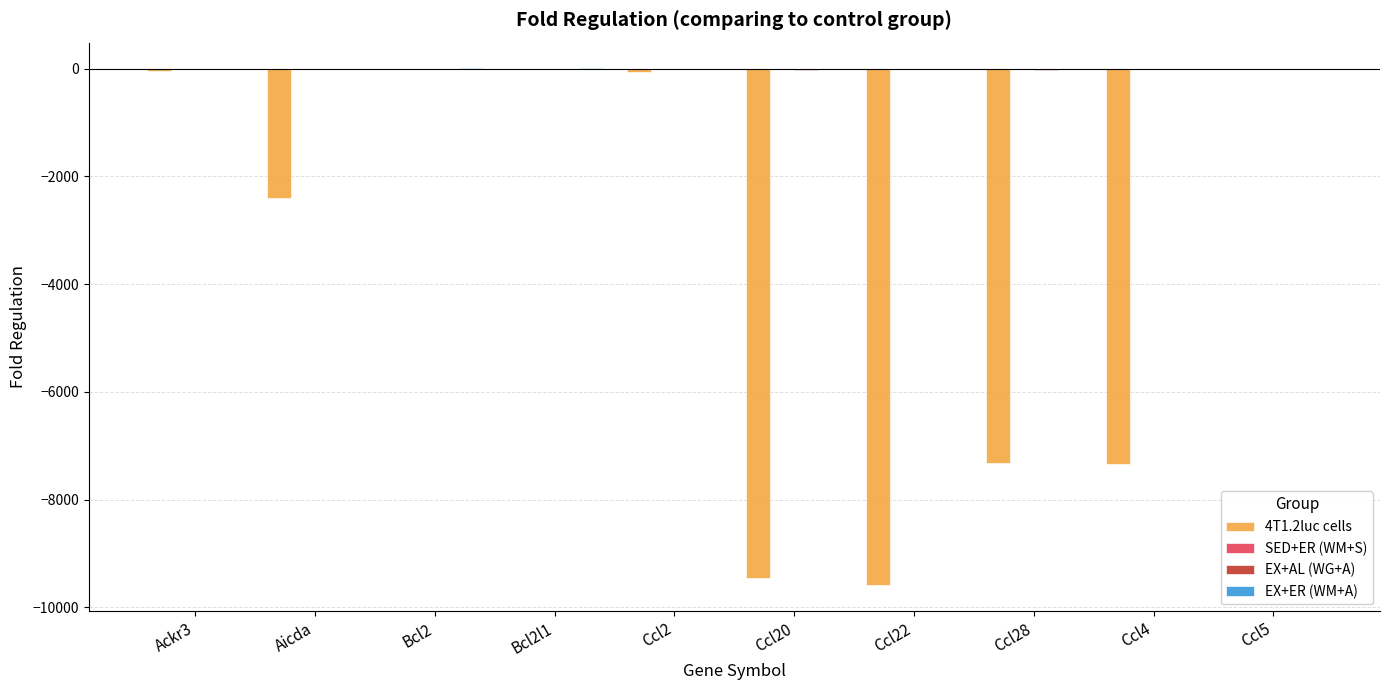

At which category is the sum across all series the highest?

Bcl2l1